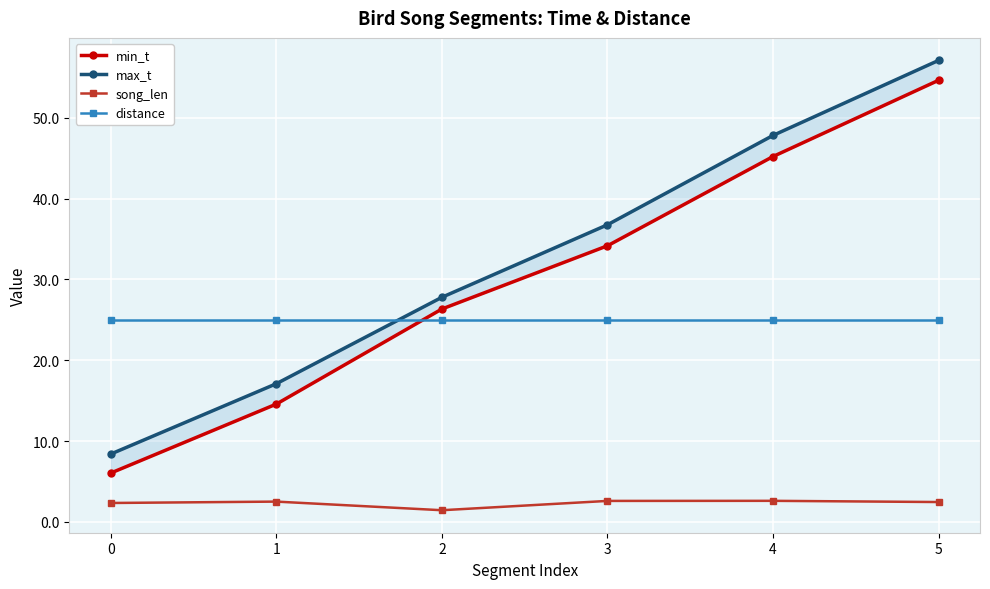

What is the spread (max minus min) of values at 1?

22.5